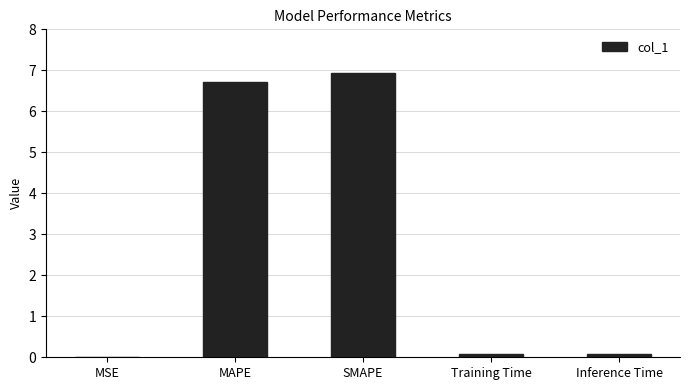

Which category has the highest value across all series?

SMAPE